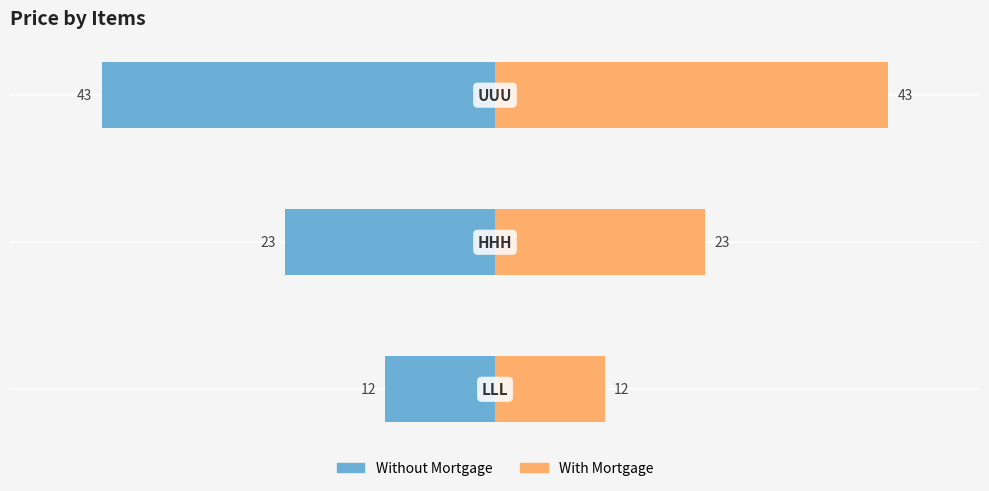

Which series changed the most between 1 and 2?

Without Mortgage